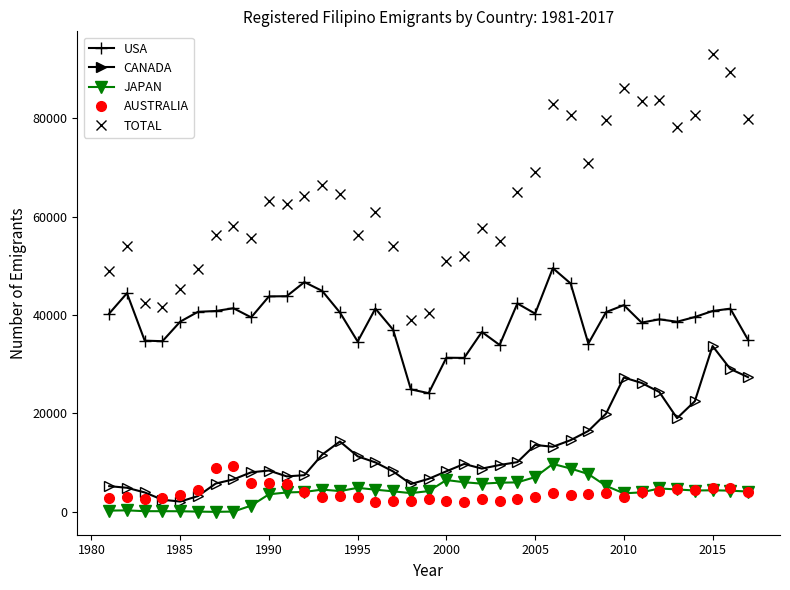

Which series has the largest total across all categories?

TOTAL